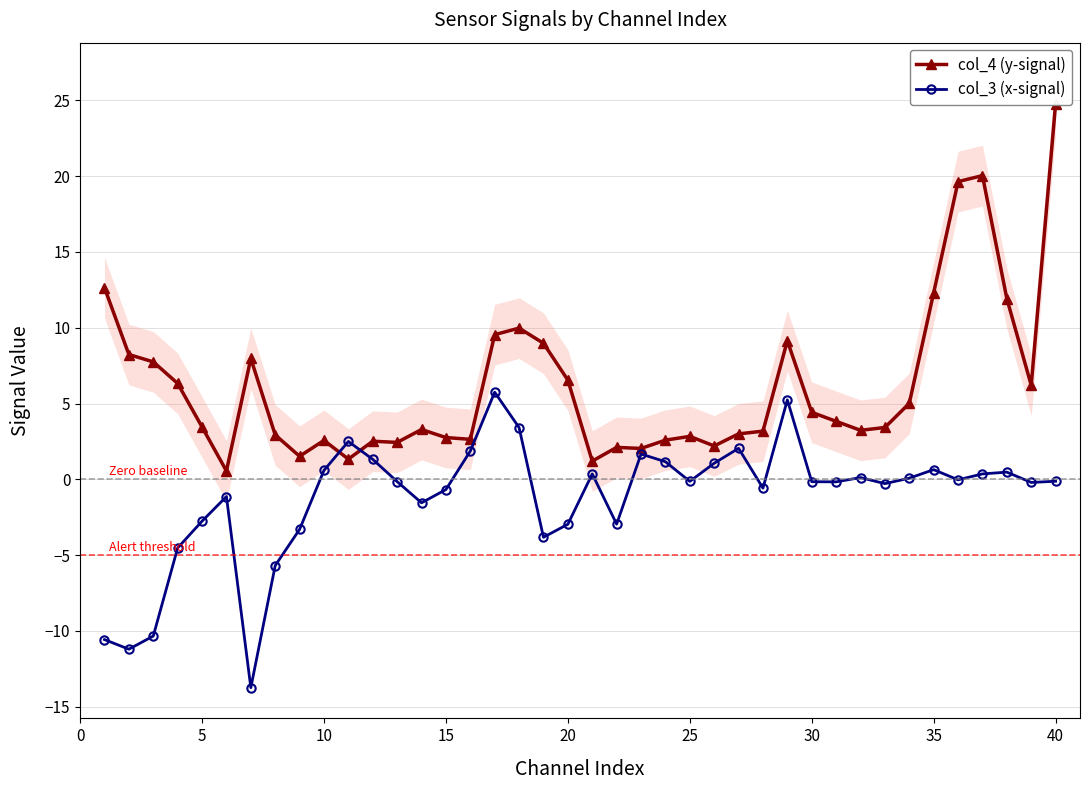

Is this an area chart (filled region under the line)?

No